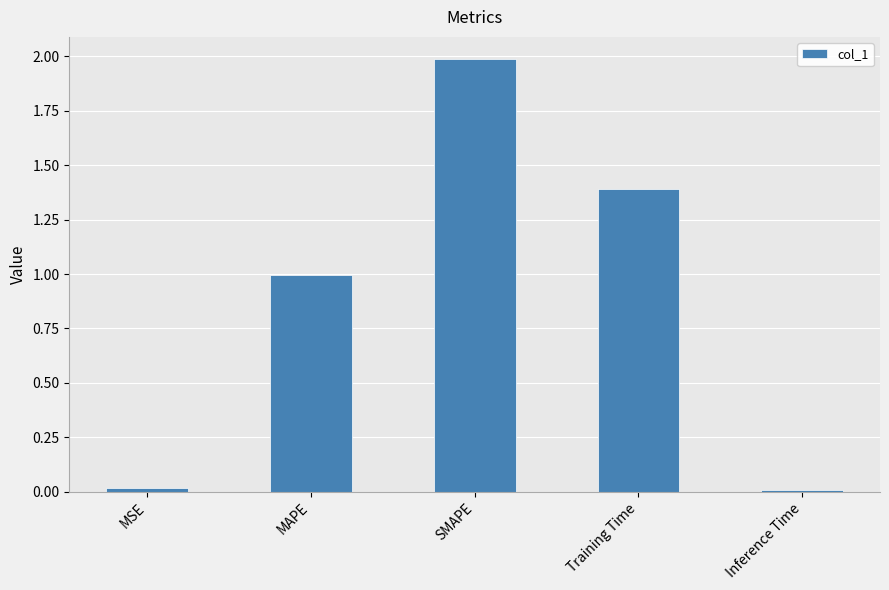

How many categories are shown in the chart?

5